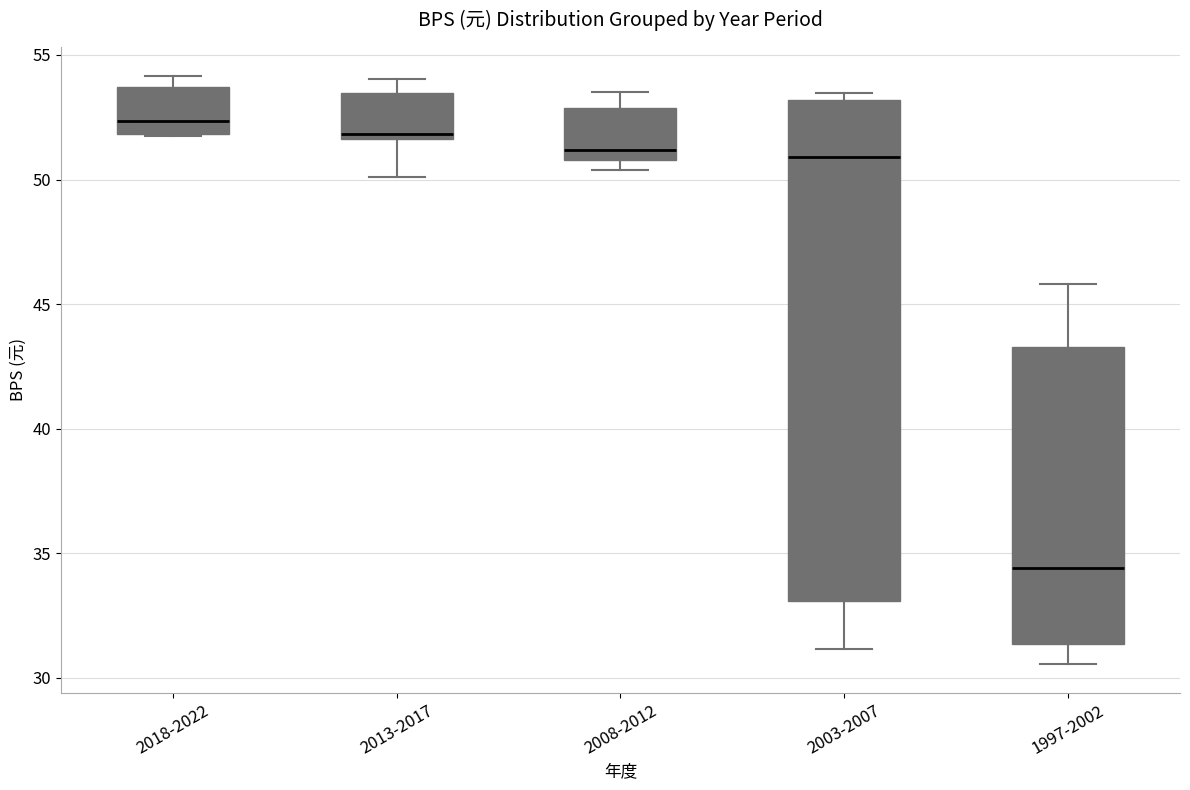

Where does the upper whisker of the box for 2013-2017 end on the y-axis? The values are not printed on the chart, so give them approximately, as read against the axis.

54.0